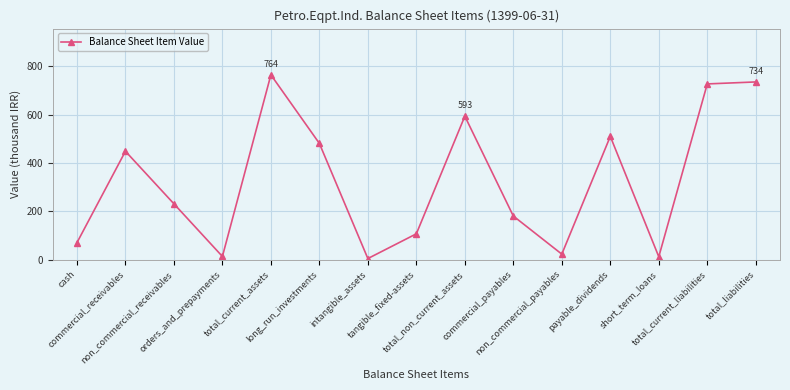

What is the value of the 3rd point from the left?

231.2